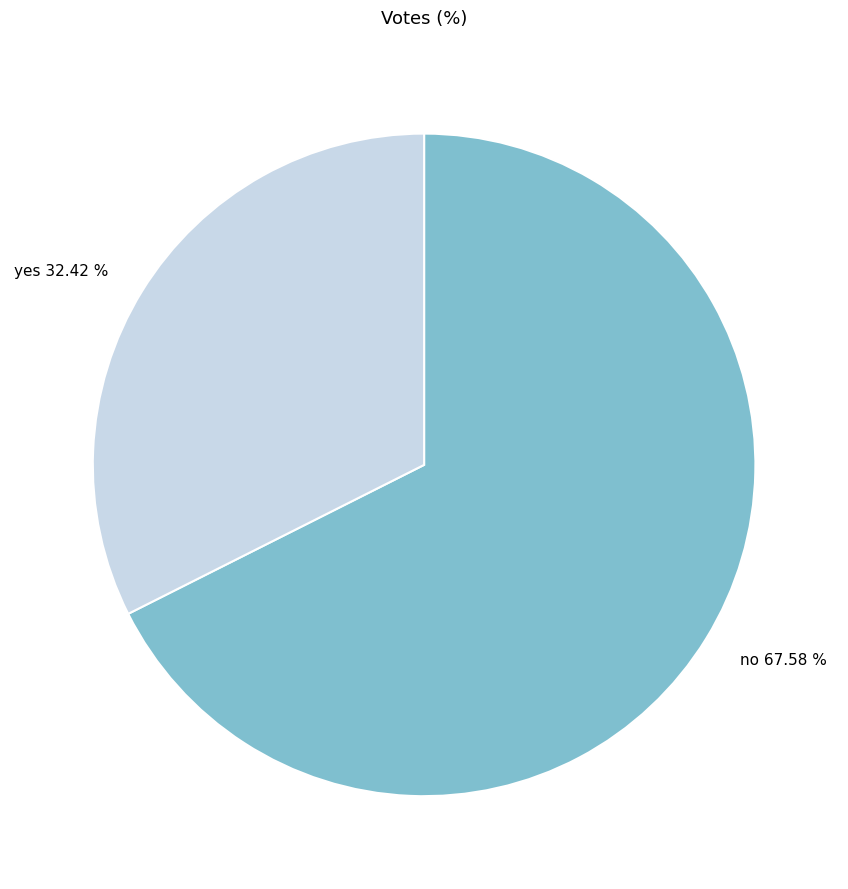

How many slices are in this pie chart?

2